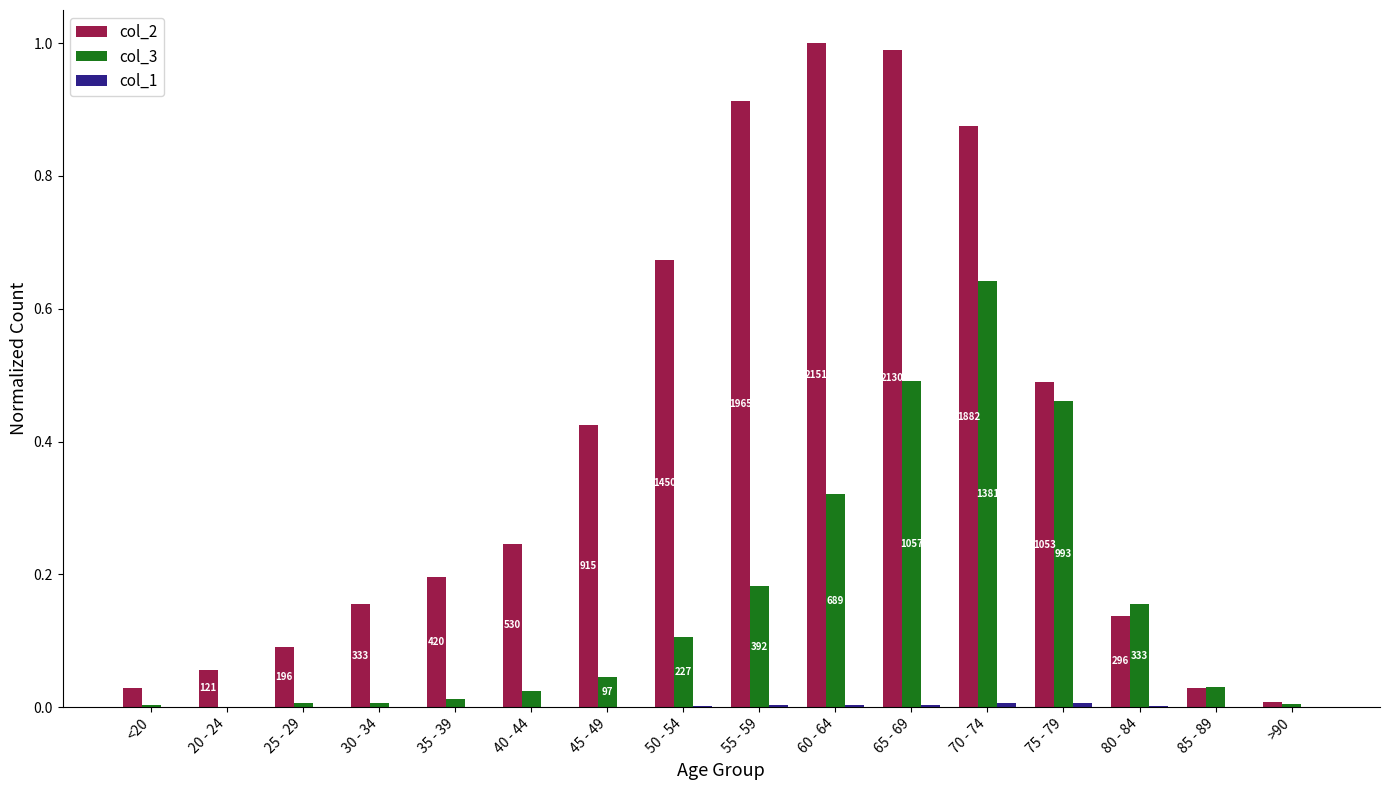

How many series are shown in this chart?

3